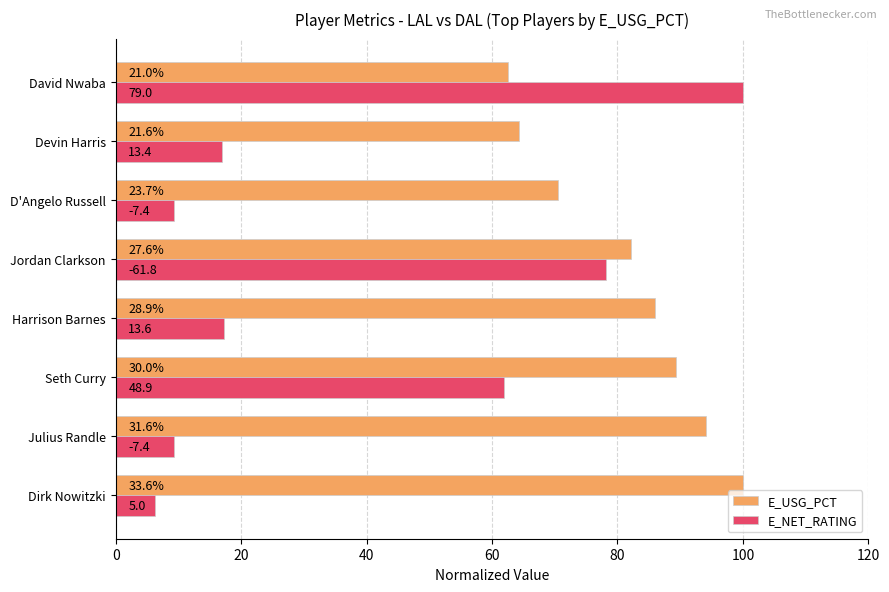

What are all the series names shown in the legend?

E_USG_PCT, E_NET_RATING